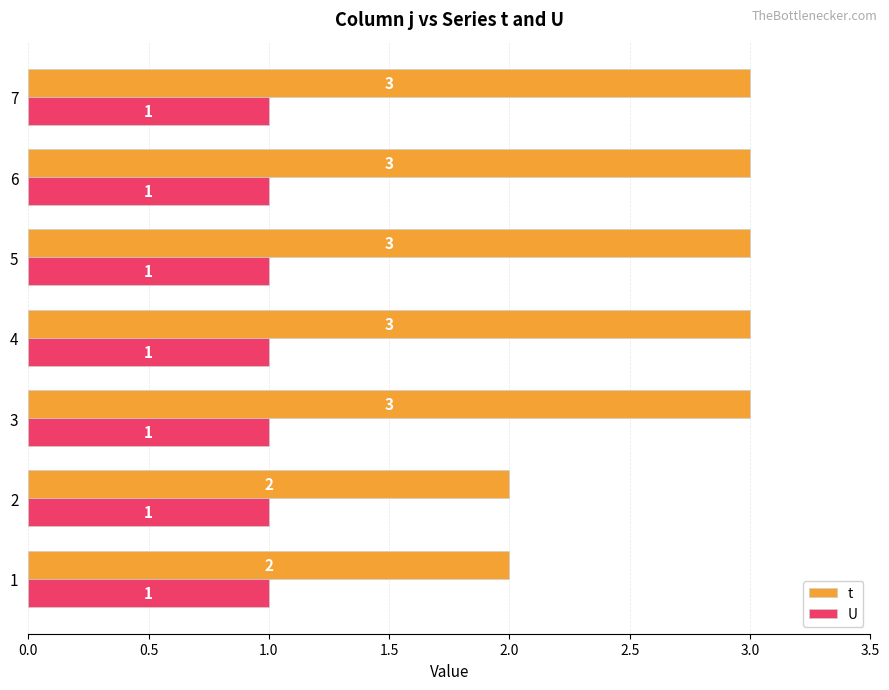

List the series in order of their peak value, highest first.

t, U